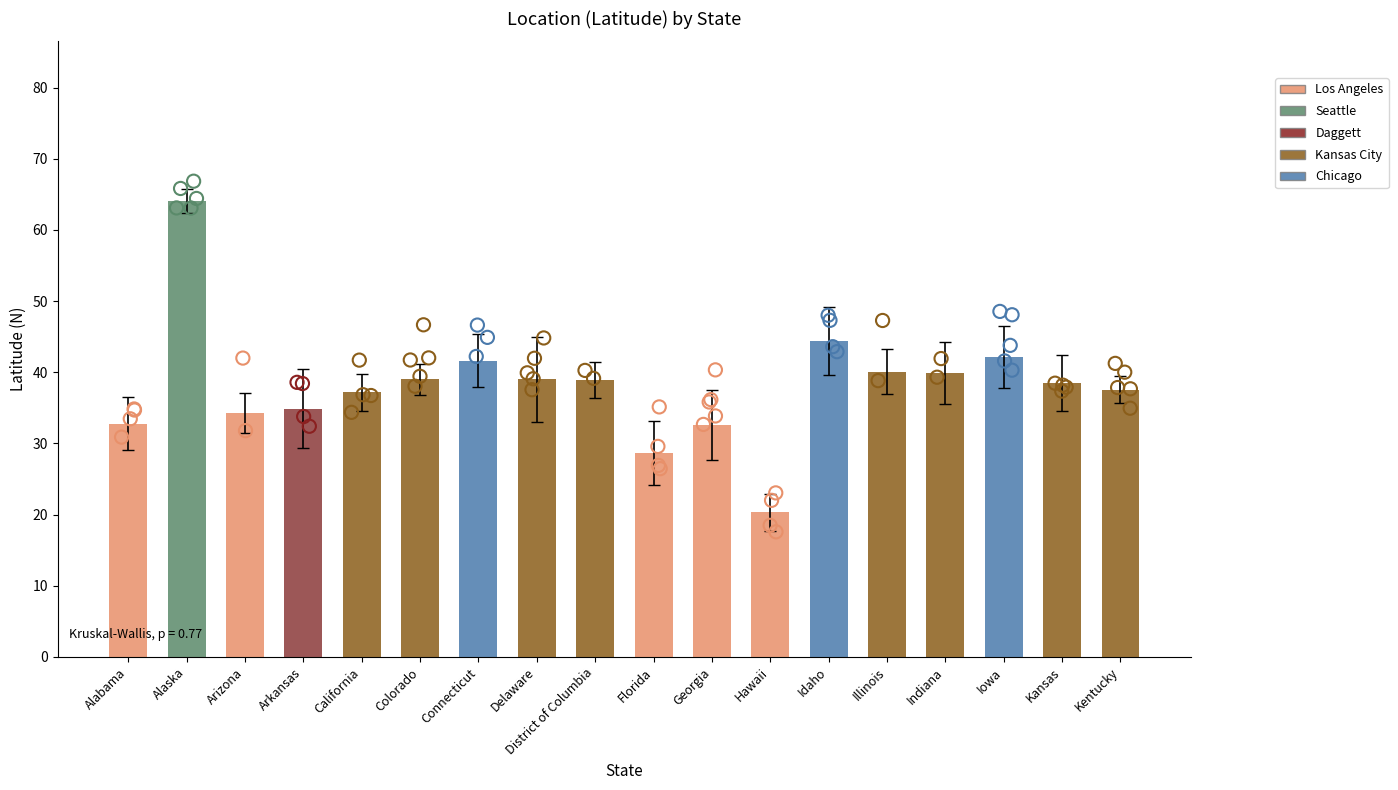

Between Georgia and Connecticut, which is larger?

Connecticut